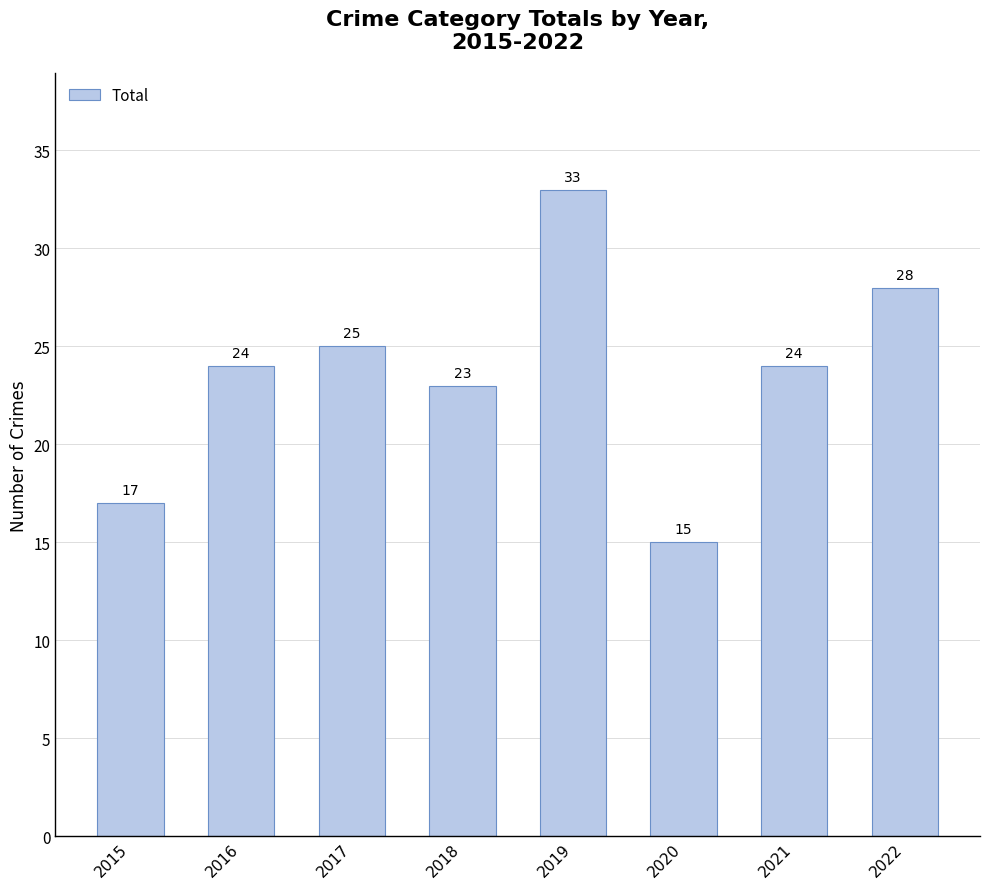

What is the ratio of the value at 2018 to the value at 2019?

0.7